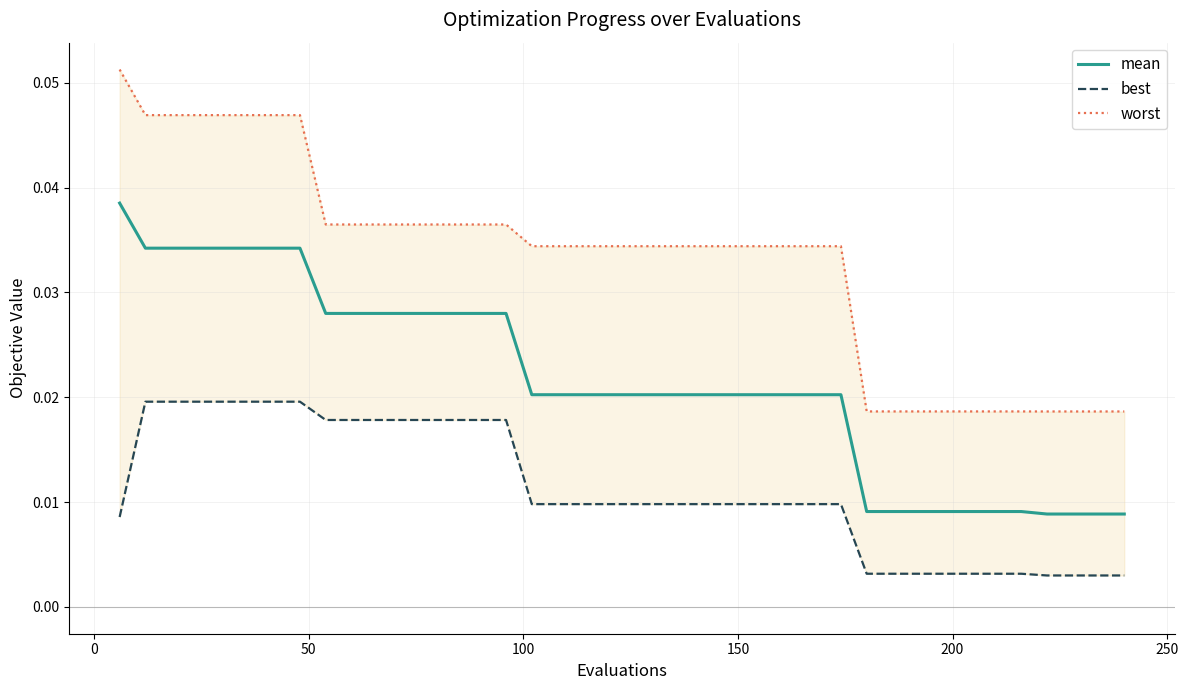

True or false: mean and worst cross at least once.

False